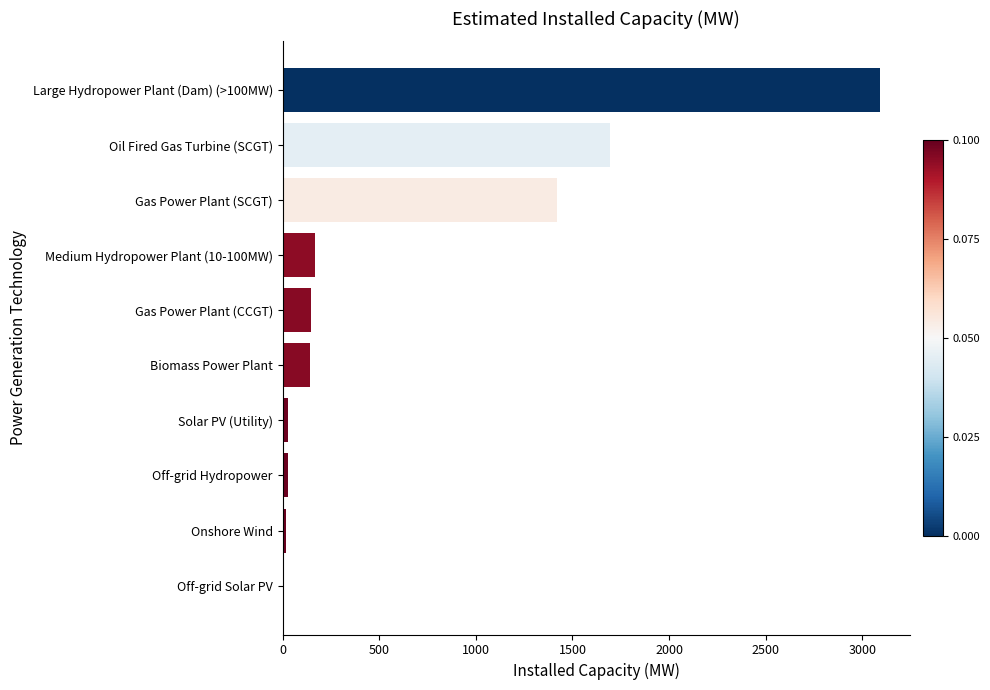

At which label is the value closest to 1545?

Gas Power Plant (SCGT)